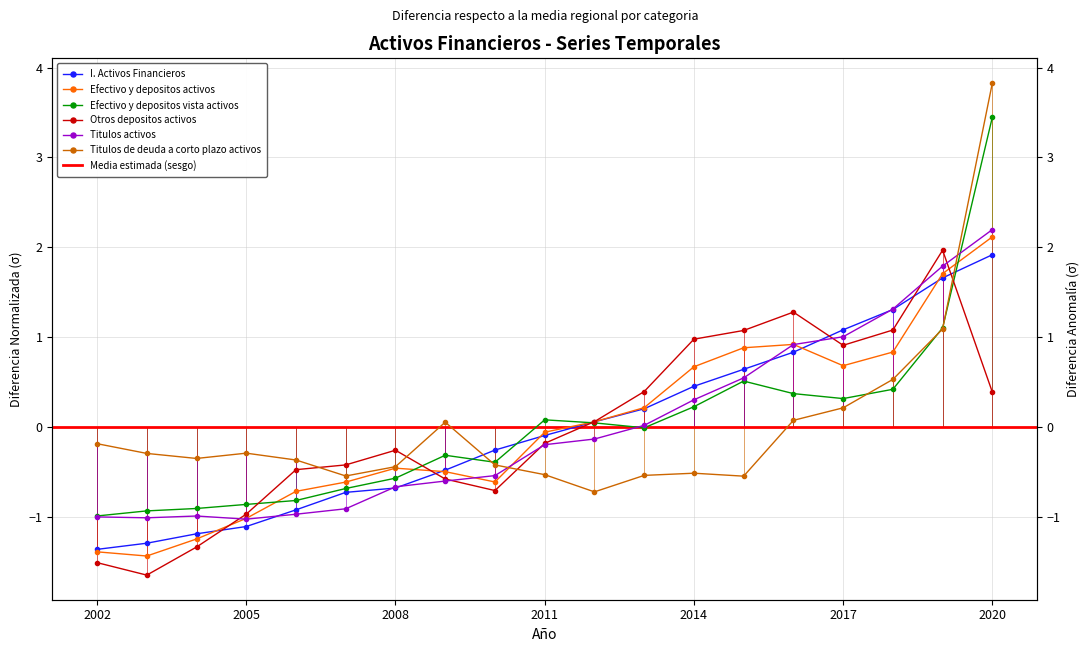

Which has a higher value, 2002 or 2015?

2015